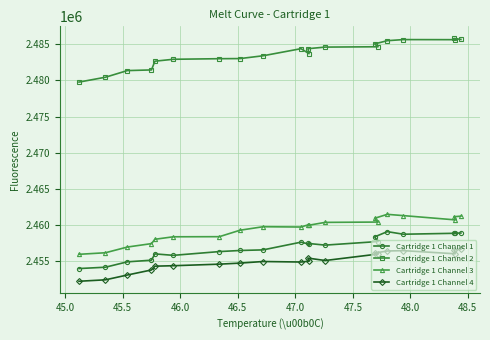

What is the highest value of the Cartridge 1 Channel 1 series?

2459091